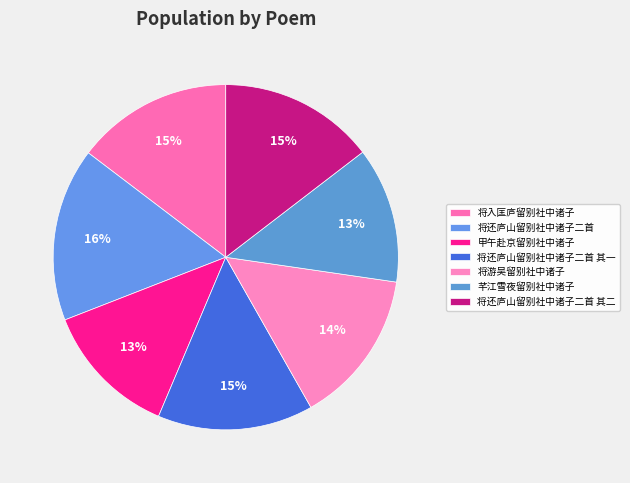

Do 将还庐山留别社中诸子二首 其一 and 芊江雪夜留别社中诸子 together represent more than half of the pie?

No